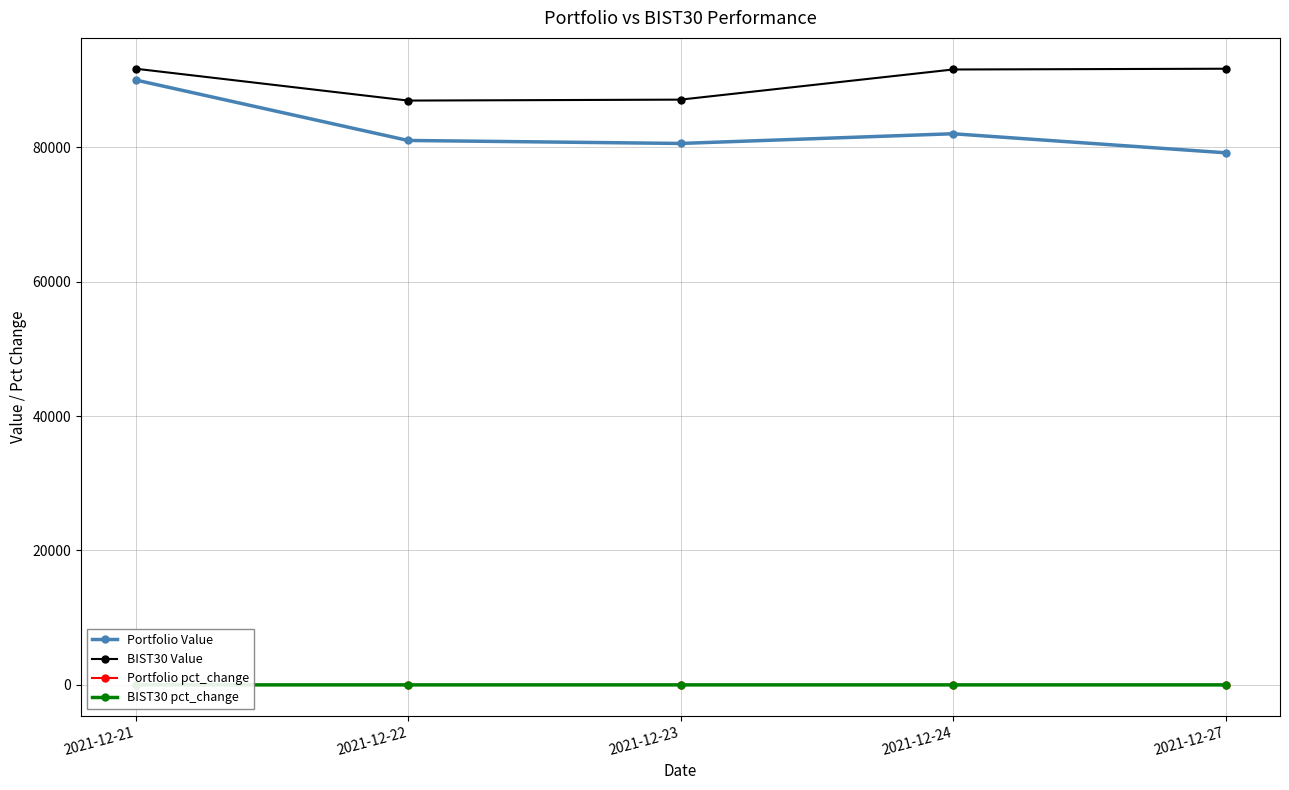

Is the value of Portfolio pct_change at 2021-12-23 greater than the value of BIST30 Value at 2021-12-22?

No